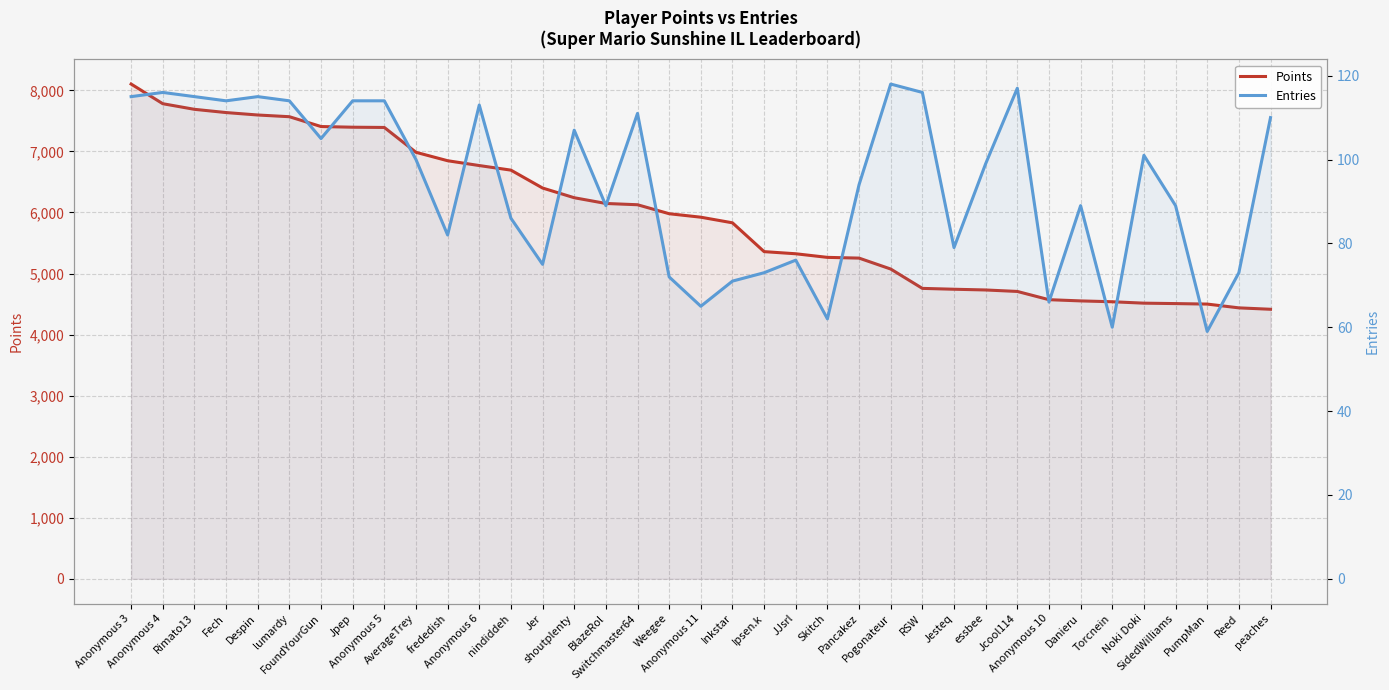

Reading left to right, what are all the values shown in this chart?

Points: Anonymous 3=8104	Anonymous 4=7782	Rimato13=7690	Fech=7637	Despin=7597	lumardy=7569	FoundYourGun=7408	Jpep=7397	Anonymous 5=7393	AverageTrey=6986	frededish=6848	Anonymous 6=6769	nindiddeh=6694	Jer=6401	shoutplenty=6242	BlazeRol=6148	Switchmaster64=6127	Weegee=5980	Anonymous 11=5923	Inkstar=5831	Ipsen.k=5359	JJsrl=5324	Skitch=5265	Pancakez=5253	Pogonateur=5074	RSW=4757	Jesteq=4743	essbee=4731	Jcool114=4707	Anonymous 10=4572	Danieru=4552	Torcnein=4538	Noki Doki=4515	SidedWilliams=4508	PumpMan=4500	Reed=4438	peaches=4415
Entries: Anonymous 3=115	Anonymous 4=116	Rimato13=115	Fech=114	Despin=115	lumardy=114	FoundYourGun=105	Jpep=114	Anonymous 5=114	AverageTrey=100	frededish=82	Anonymous 6=113	nindiddeh=86	Jer=75	shoutplenty=107	BlazeRol=89	Switchmaster64=111	Weegee=72	Anonymous 11=65	Inkstar=71	Ipsen.k=73	JJsrl=76	Skitch=62	Pancakez=94	Pogonateur=118	RSW=116	Jesteq=79	essbee=99	Jcool114=117	Anonymous 10=66	Danieru=89	Torcnein=60	Noki Doki=101	SidedWilliams=89	PumpMan=59	Reed=73	peaches=110